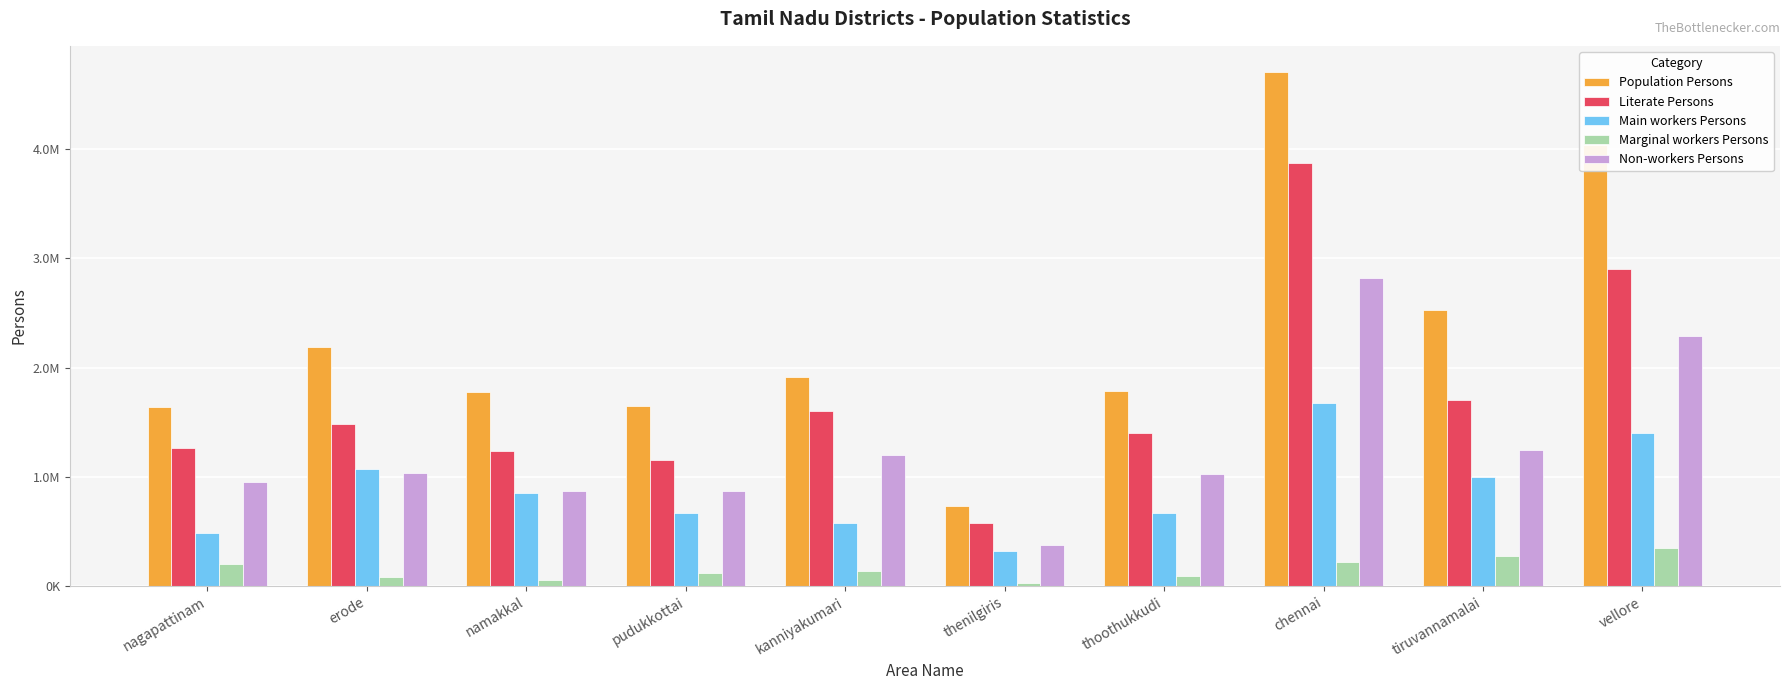

At which label does Literate Persons reach its peak?

chennai